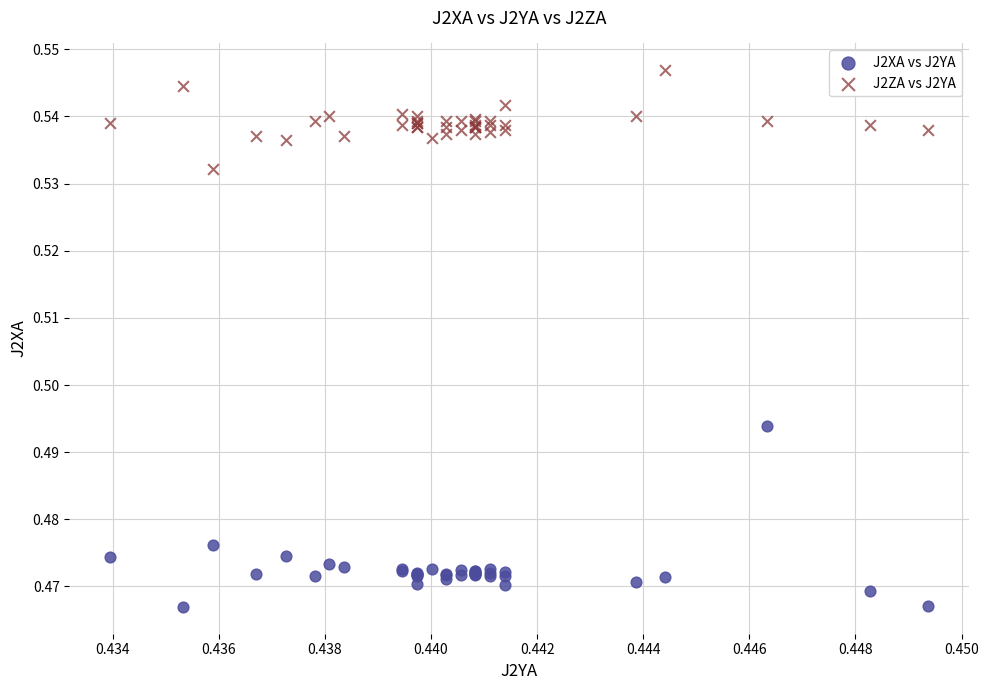

Which series reaches the minimum Y coordinate?

J2XA vs J2YA